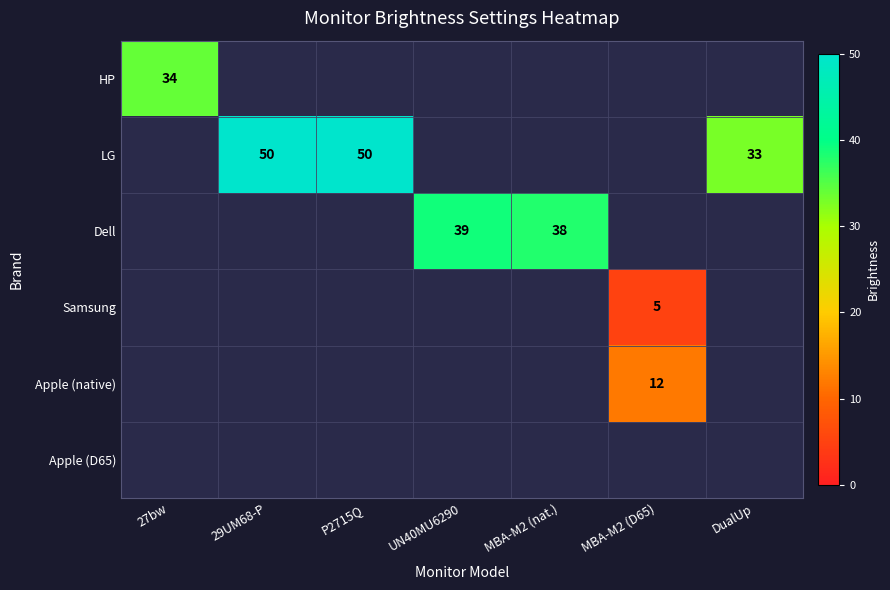

True or false: LG has a value of 76 at 29UM68-P.

False